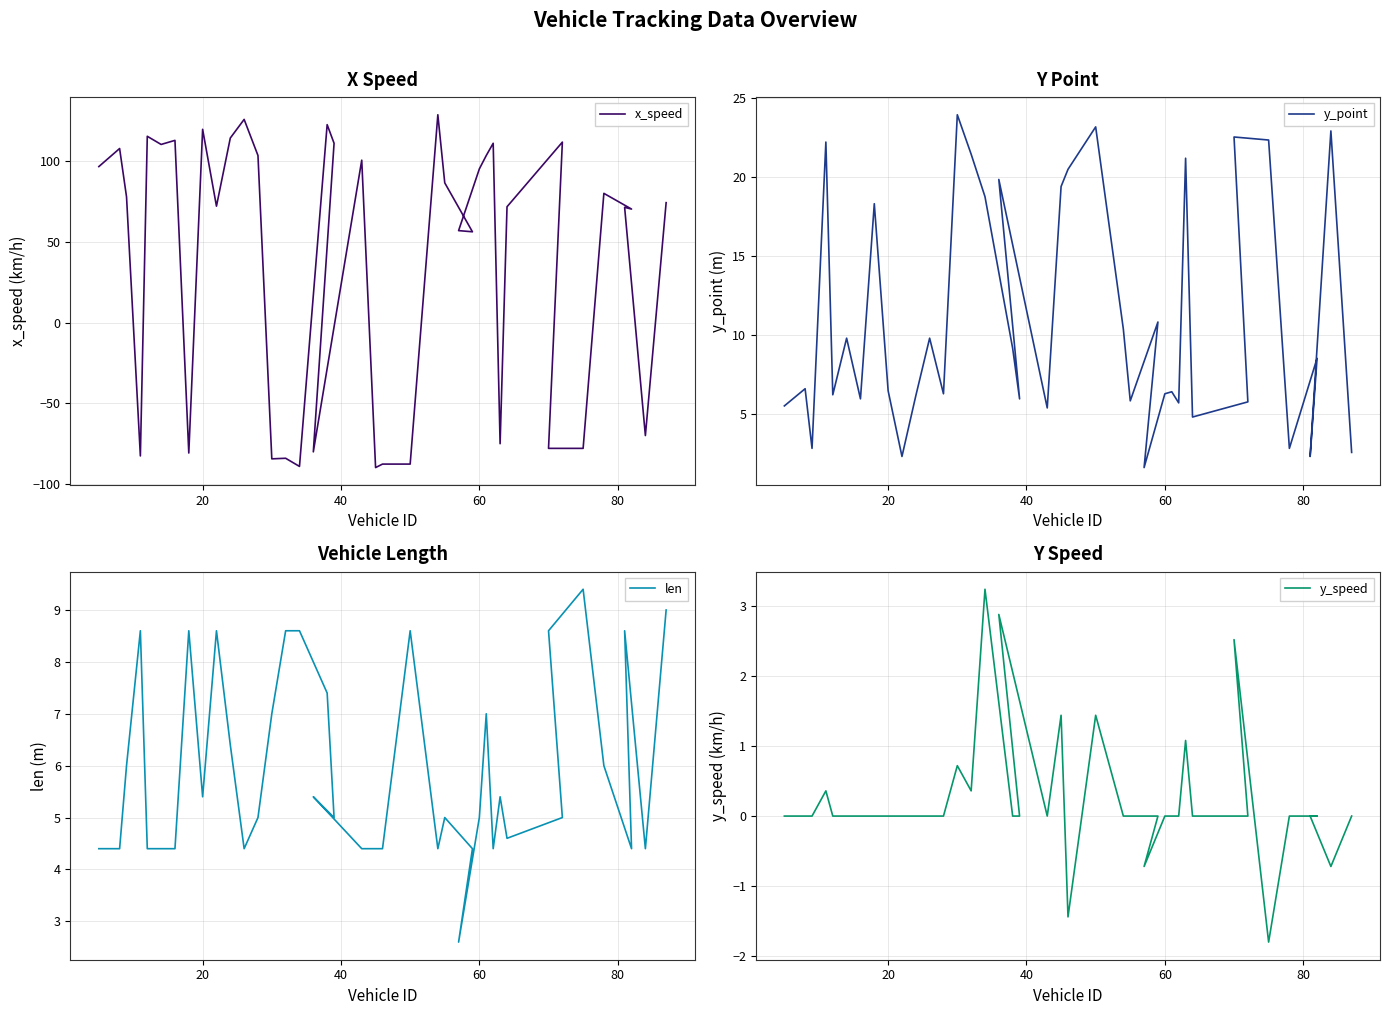

What is the sum of all y_speed values?

9.4